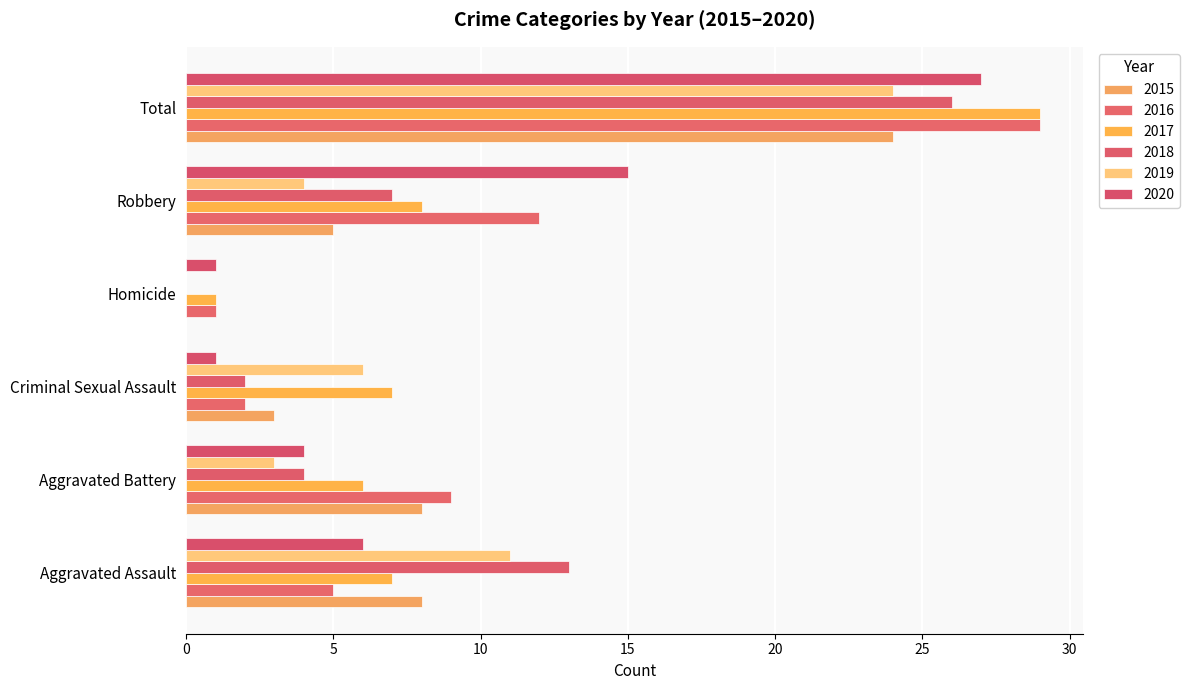

What are all the series names shown in the legend?

2015, 2016, 2017, 2018, 2019, 2020